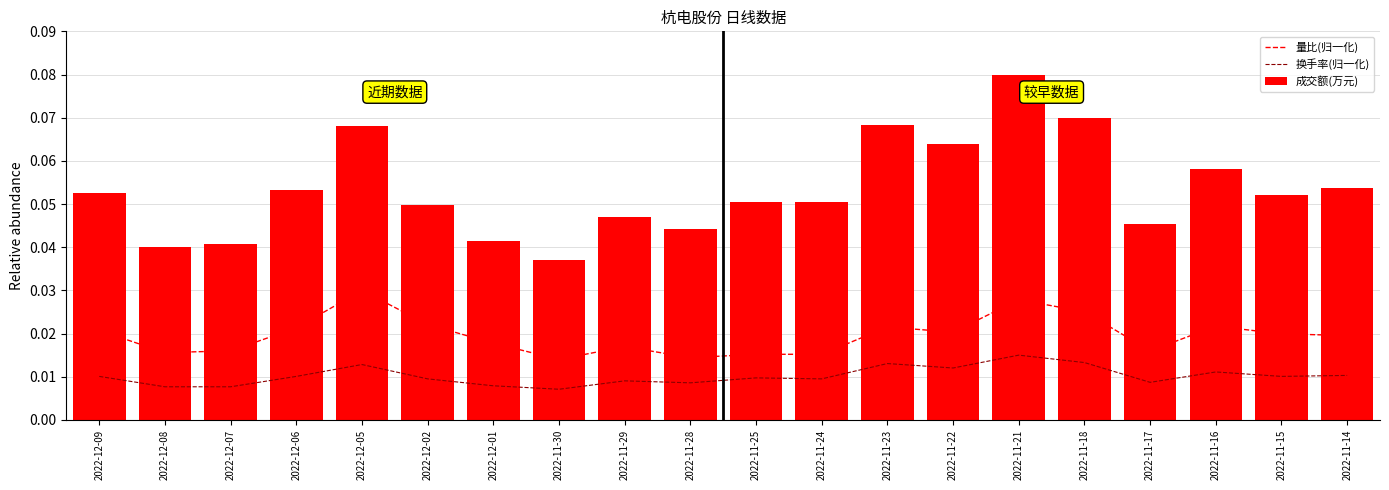

What is the sum of all 成交额(万元) values?

1.1